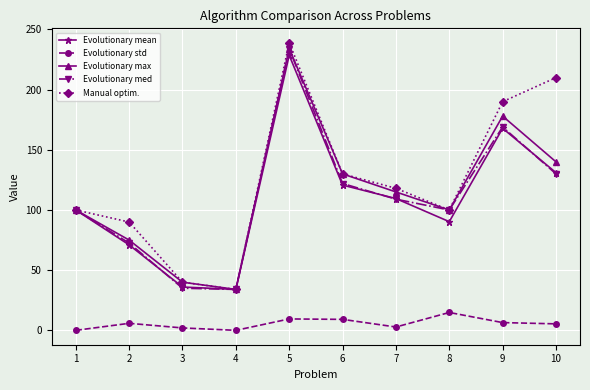

What is the sum of the Manual optim. values at 1 and 4?

134.0